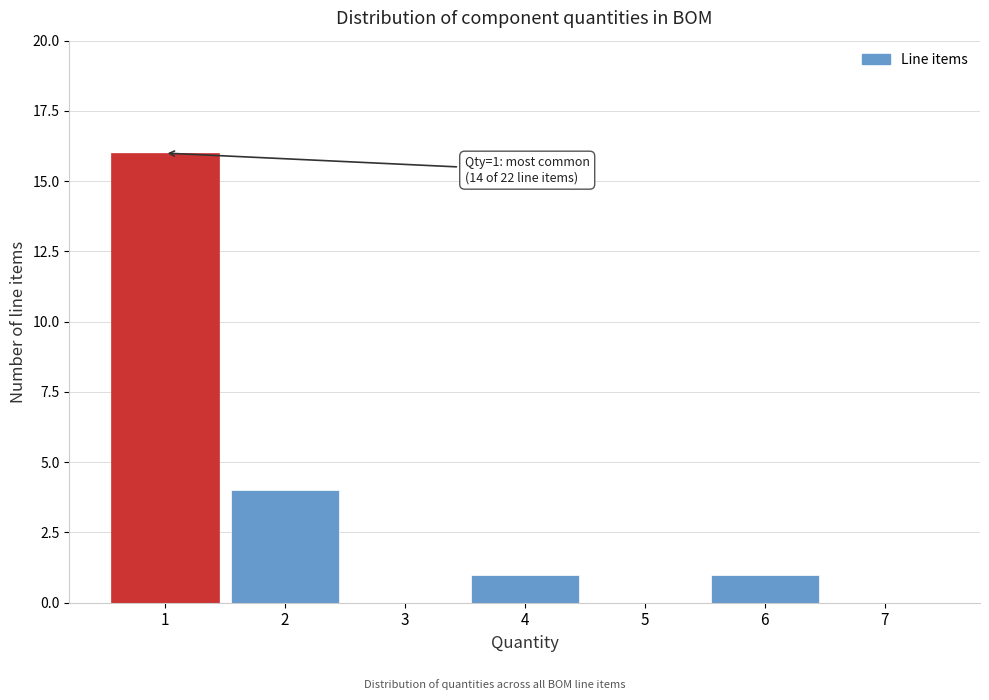

Over which range of the x-axis is the bar tallest?

0.5 to 1.5